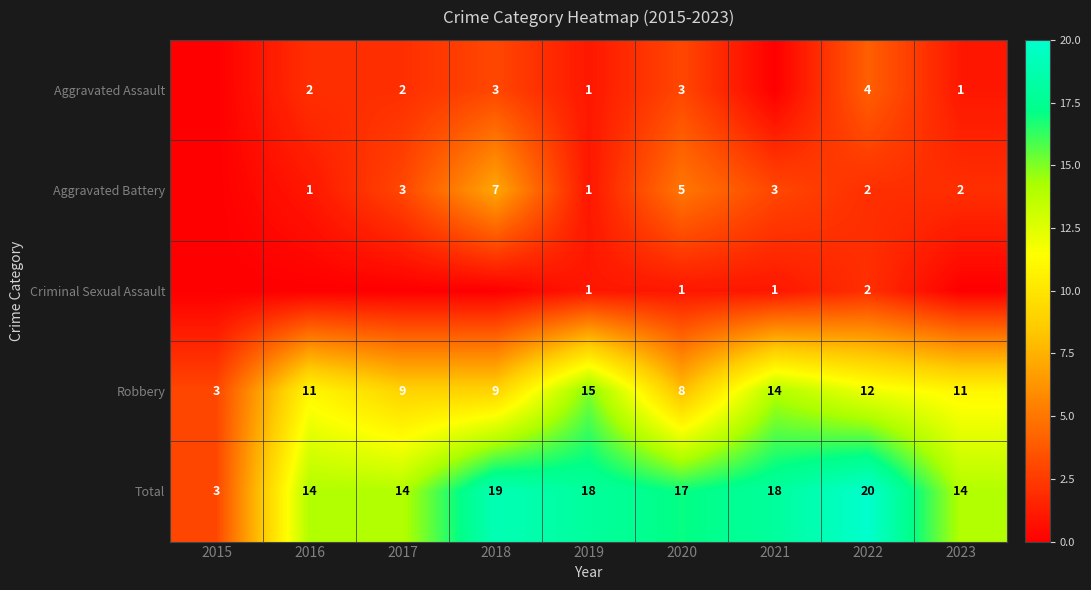

At which label does Total reach its minimum?

2015